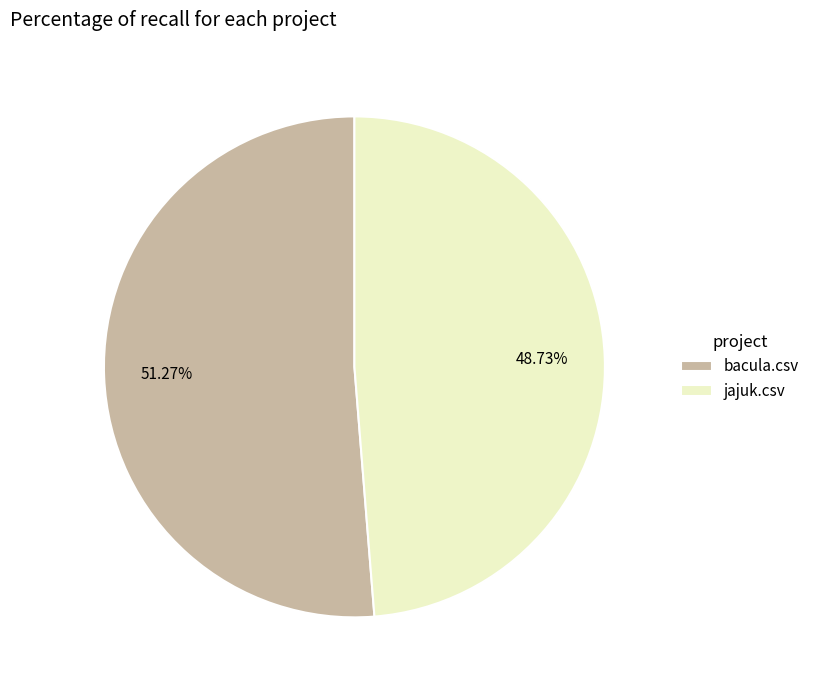

How many slices are in this pie chart?

2